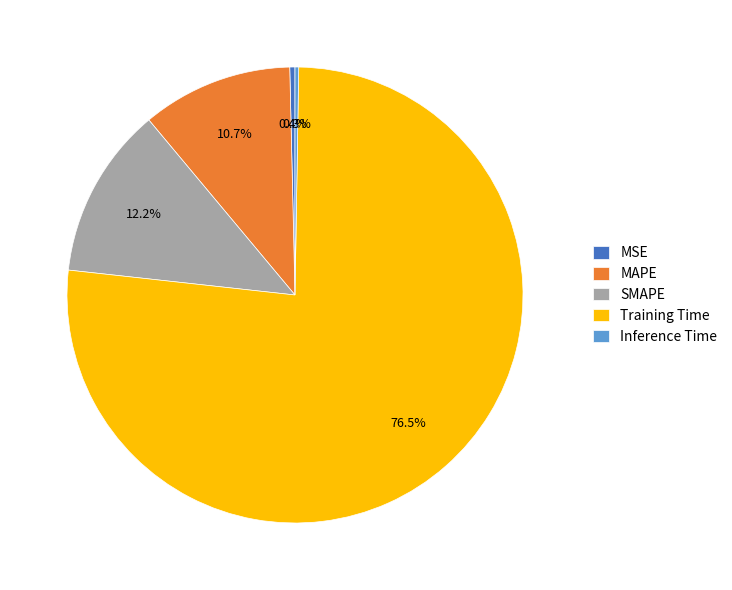

Which has a higher value, MAPE or SMAPE?

SMAPE